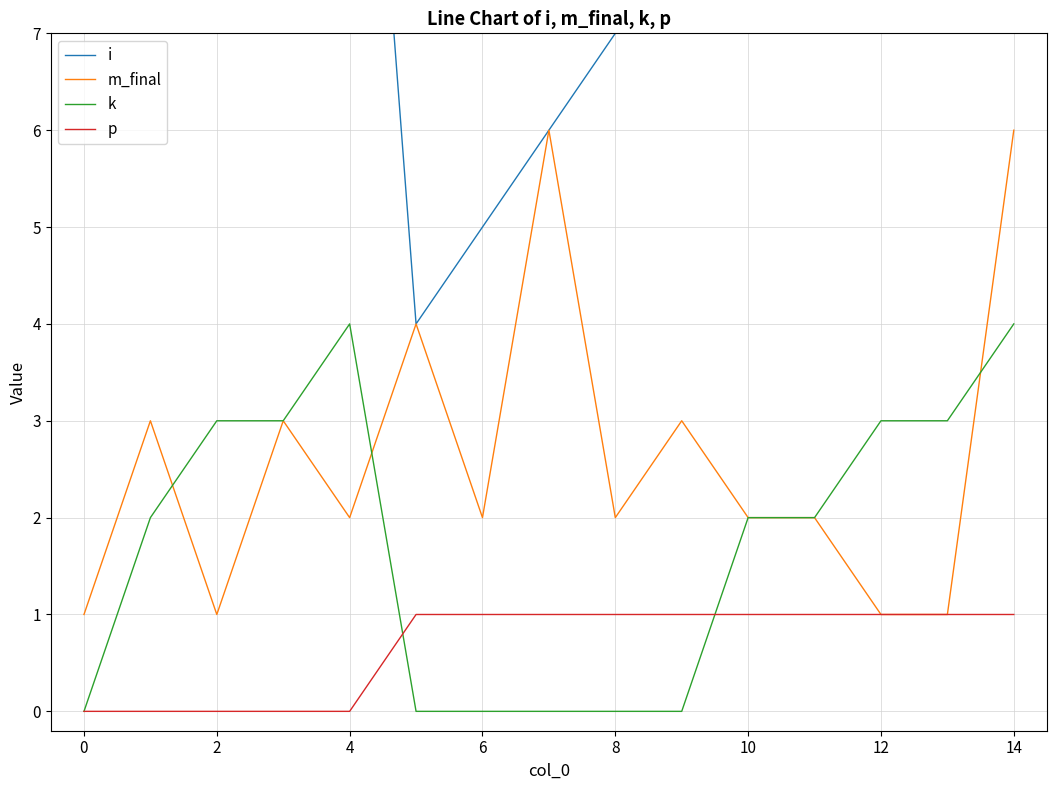

How many data points does each series have?

15